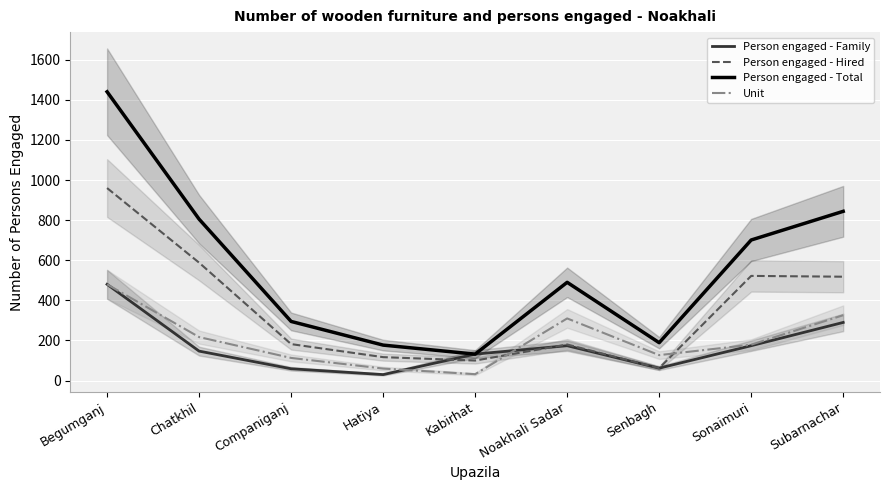

How many interior local valleys does the Unit series have?

2